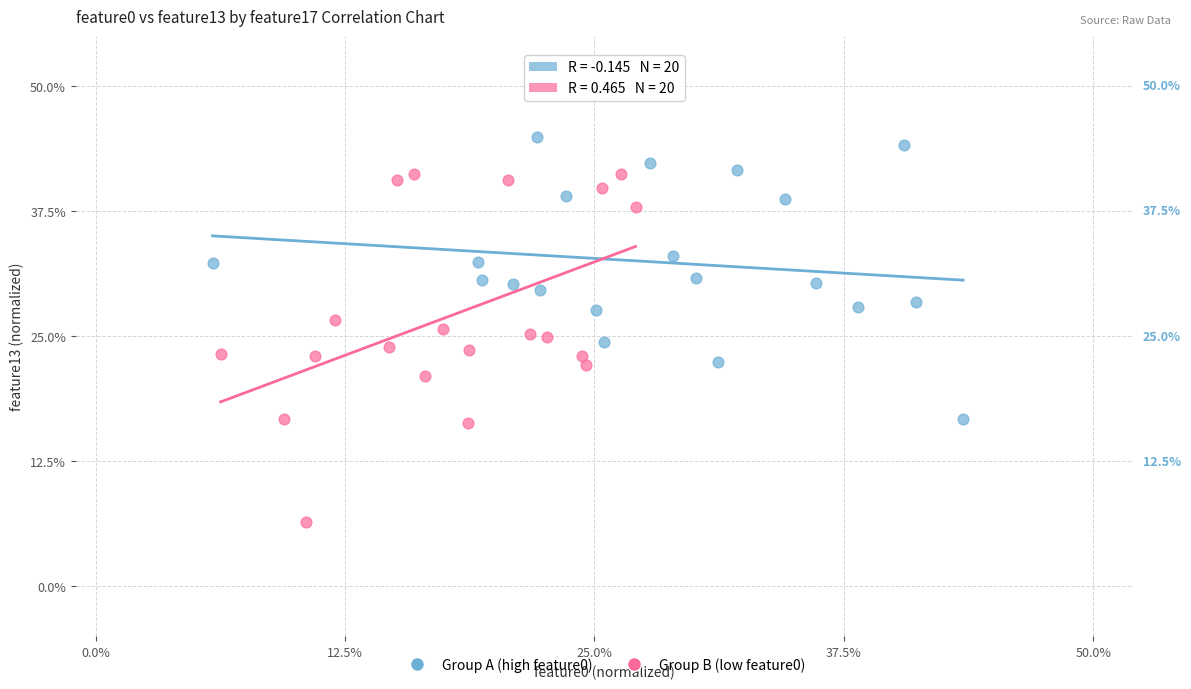

Which series reaches the maximum Y coordinate?

Group A (high feature0)